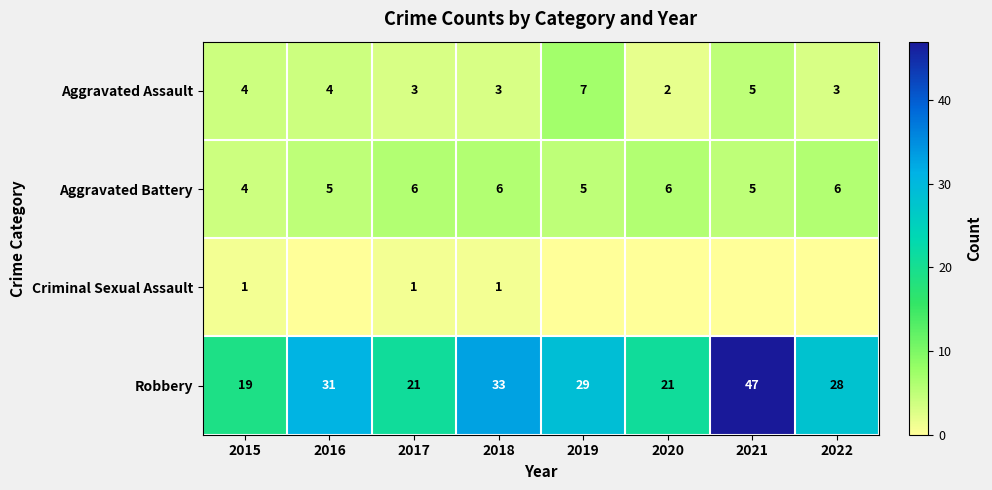

What is the total value across all series at 2020?

29